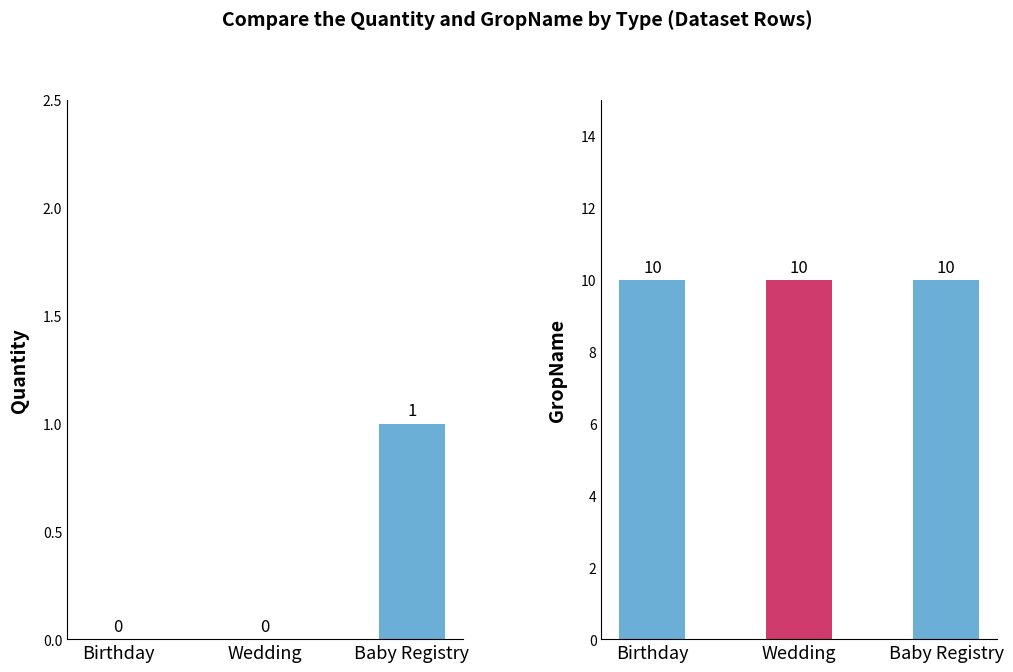

Reading left to right, what are all the values shown in this chart?

Quantity: Birthday=0	Wedding=0	Baby Registry=1
GropName: Birthday=10	Wedding=10	Baby Registry=10